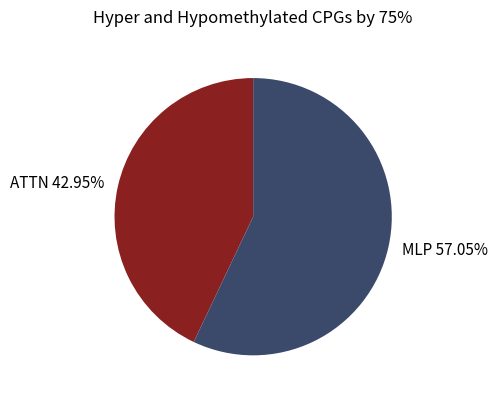

Approximately how many times larger is the value at ATTN compared to MLP?

0.8